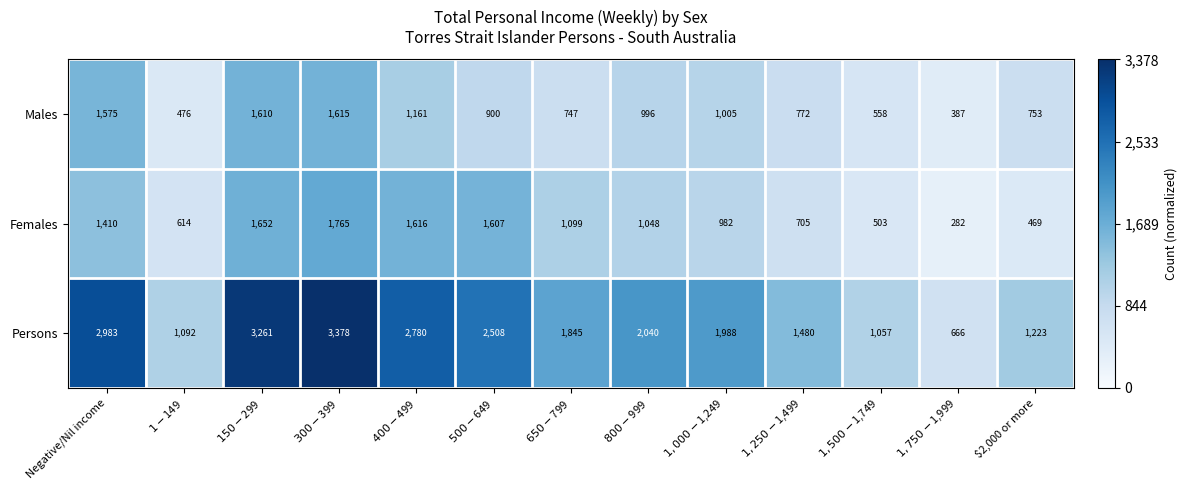

Which series has the largest total across all categories?

Persons